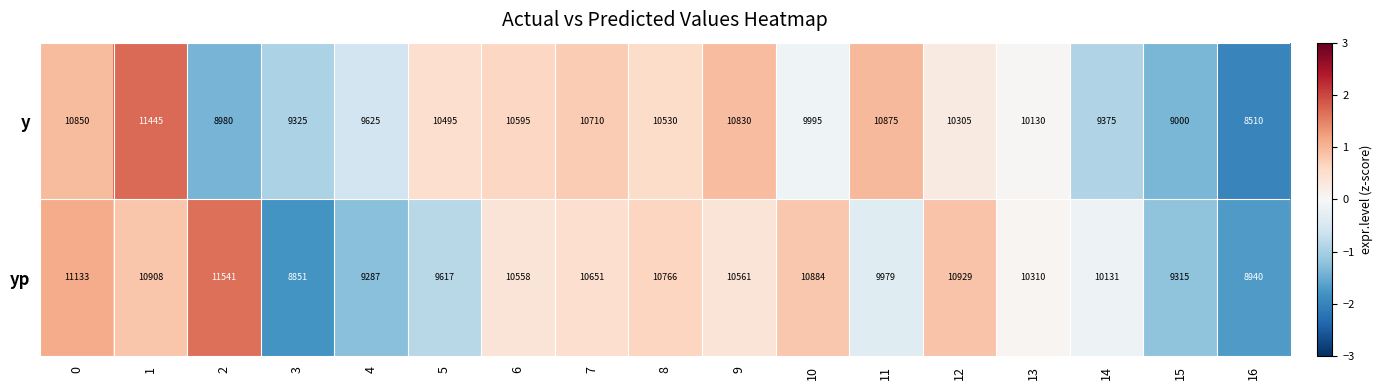

True or false: y has a value of 15992 at 4.

False